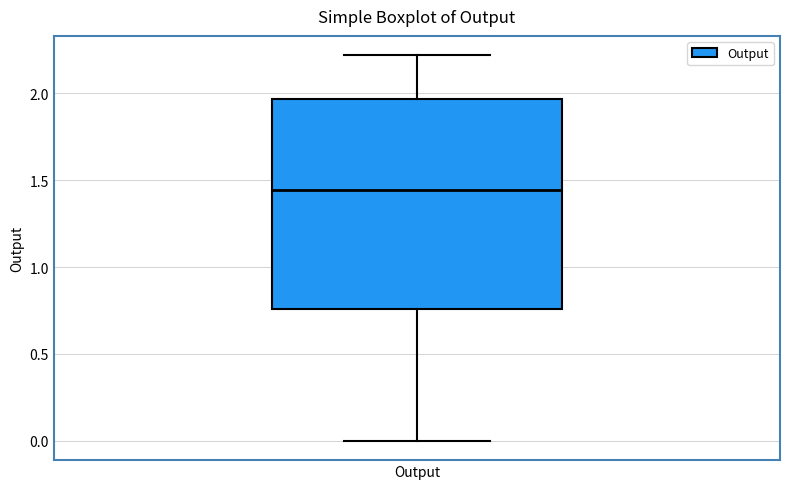

Transcribe this box plot: give where the median line is, the range the box spans, and where the two whiskers end, as read against the y-axis. The values are not printed on the chart, so give them approximately, as read against the axis.

median 1.45, box 0.75 to 1.95, whiskers 0.00 to 2.20